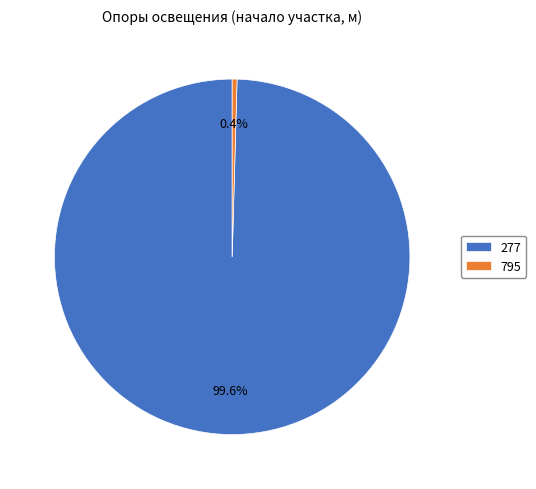

Do 277 and 795 together represent more than half of the pie?

Yes